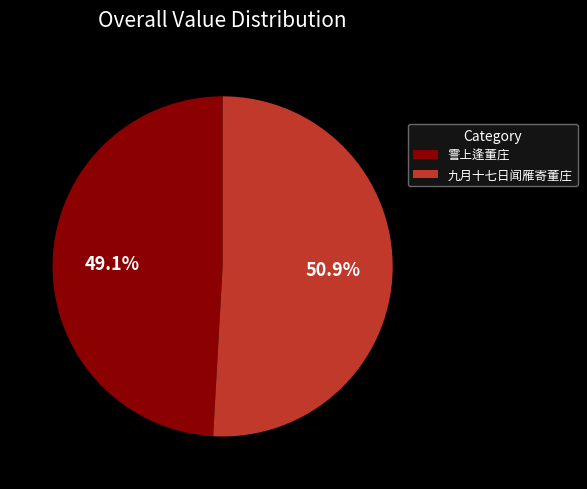

To the nearest percent, what is the difference between the largest and smallest slice percentages?

2%